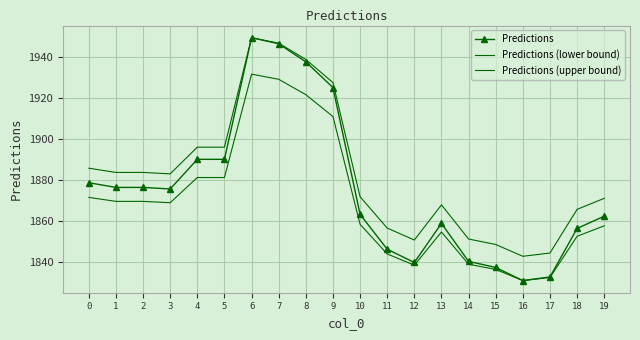

Reading left to right, what are all the values shown in this chart?

Predictions: 0=1878.8	1=1876.5	2=1876.5	3=1875.7	4=1890.2	5=1890.2	6=1949.4	7=1946.5	8=1937.7	9=1925.1	10=1863.3	11=1846.4	12=1839.9	13=1858.9	14=1840.4	15=1837.5	16=1831.1	17=1832.9	18=1856.5	19=1862.5
Predictions (lower bound): 0=1871.6	1=1869.7	2=1869.7	3=1869.0	4=1881.3	5=1881.3	6=1931.7	7=1929.1	8=1921.7	9=1911.0	10=1858.5	11=1844.1	12=1838.6	13=1854.8	14=1839.0	15=1836.5	16=1831.1	17=1832.6	18=1852.7	19=1857.8
Predictions (upper bound): 0=1885.8	1=1883.8	2=1883.8	3=1883.1	4=1896.1	5=1896.1	6=1949.4	7=1946.8	8=1938.8	9=1927.5	10=1871.9	11=1856.7	12=1850.8	13=1868.0	14=1851.3	15=1848.7	16=1842.9	17=1844.5	18=1865.8	19=1871.2